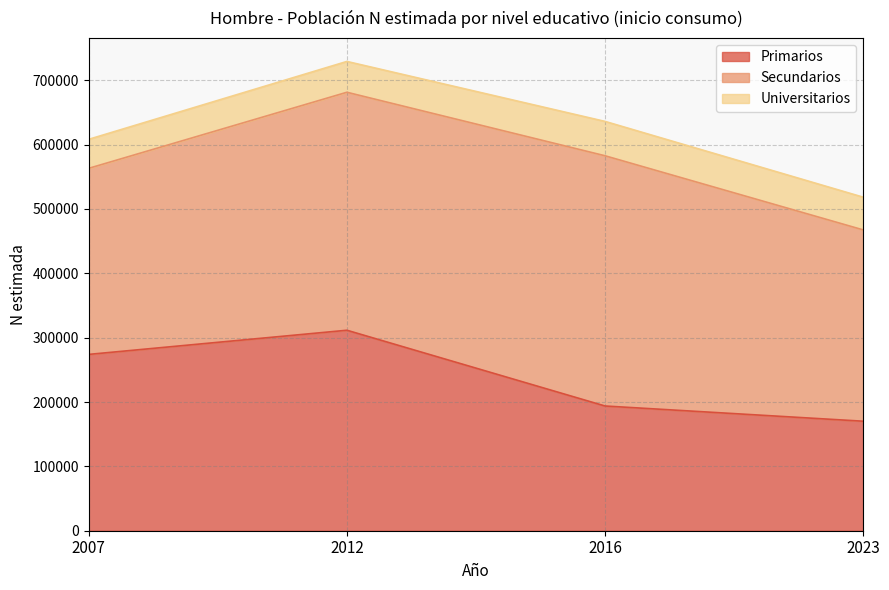

What is the minimum value for Primarios?

170168